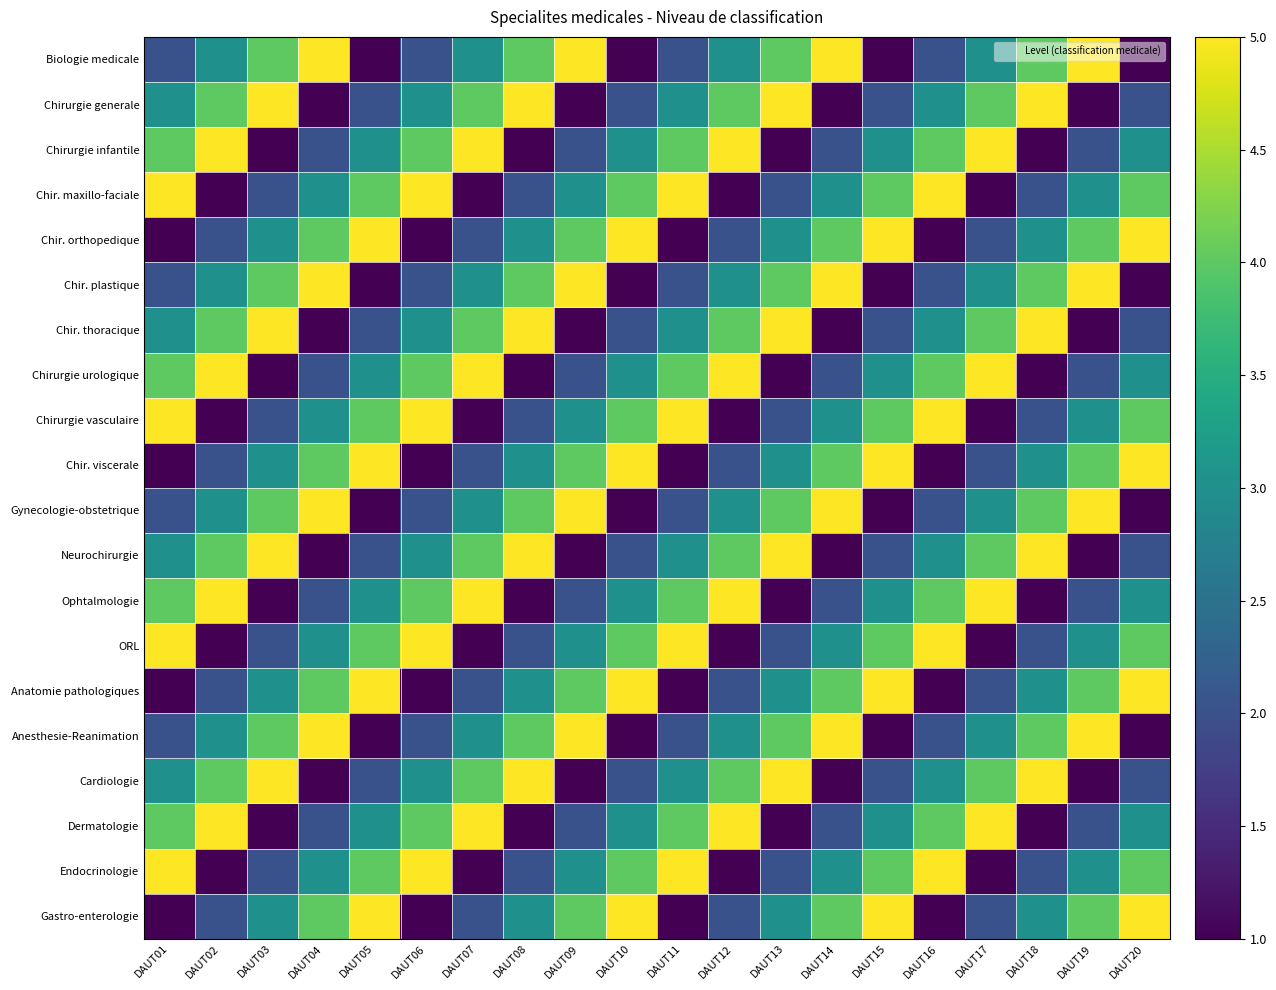

Reading left to right, extract all data points from this chart.

Biologie medicale: DAUT01=2	DAUT02=3	DAUT03=4	DAUT04=5	DAUT05=1	DAUT06=2	DAUT07=3	DAUT08=4	DAUT09=5	DAUT10=1	DAUT11=2	DAUT12=3	DAUT13=4	DAUT14=5	DAUT15=1	DAUT16=2	DAUT17=3	DAUT18=4	DAUT19=5	DAUT20=1
Chirurgie generale: DAUT01=3	DAUT02=4	DAUT03=5	DAUT04=1	DAUT05=2	DAUT06=3	DAUT07=4	DAUT08=5	DAUT09=1	DAUT10=2	DAUT11=3	DAUT12=4	DAUT13=5	DAUT14=1	DAUT15=2	DAUT16=3	DAUT17=4	DAUT18=5	DAUT19=1	DAUT20=2
Chirurgie infantile: DAUT01=4	DAUT02=5	DAUT03=1	DAUT04=2	DAUT05=3	DAUT06=4	DAUT07=5	DAUT08=1	DAUT09=2	DAUT10=3	DAUT11=4	DAUT12=5	DAUT13=1	DAUT14=2	DAUT15=3	DAUT16=4	DAUT17=5	DAUT18=1	DAUT19=2	DAUT20=3
Chir. maxillo-faciale: DAUT01=5	DAUT02=1	DAUT03=2	DAUT04=3	DAUT05=4	DAUT06=5	DAUT07=1	DAUT08=2	DAUT09=3	DAUT10=4	DAUT11=5	DAUT12=1	DAUT13=2	DAUT14=3	DAUT15=4	DAUT16=5	DAUT17=1	DAUT18=2	DAUT19=3	DAUT20=4
Chir. orthopedique: DAUT01=1	DAUT02=2	DAUT03=3	DAUT04=4	DAUT05=5	DAUT06=1	DAUT07=2	DAUT08=3	DAUT09=4	DAUT10=5	DAUT11=1	DAUT12=2	DAUT13=3	DAUT14=4	DAUT15=5	DAUT16=1	DAUT17=2	DAUT18=3	DAUT19=4	DAUT20=5
Chir. plastique: DAUT01=2	DAUT02=3	DAUT03=4	DAUT04=5	DAUT05=1	DAUT06=2	DAUT07=3	DAUT08=4	DAUT09=5	DAUT10=1	DAUT11=2	DAUT12=3	DAUT13=4	DAUT14=5	DAUT15=1	DAUT16=2	DAUT17=3	DAUT18=4	DAUT19=5	DAUT20=1
Chir. thoracique: DAUT01=3	DAUT02=4	DAUT03=5	DAUT04=1	DAUT05=2	DAUT06=3	DAUT07=4	DAUT08=5	DAUT09=1	DAUT10=2	DAUT11=3	DAUT12=4	DAUT13=5	DAUT14=1	DAUT15=2	DAUT16=3	DAUT17=4	DAUT18=5	DAUT19=1	DAUT20=2
Chirurgie urologique: DAUT01=4	DAUT02=5	DAUT03=1	DAUT04=2	DAUT05=3	DAUT06=4	DAUT07=5	DAUT08=1	DAUT09=2	DAUT10=3	DAUT11=4	DAUT12=5	DAUT13=1	DAUT14=2	DAUT15=3	DAUT16=4	DAUT17=5	DAUT18=1	DAUT19=2	DAUT20=3
Chirurgie vasculaire: DAUT01=5	DAUT02=1	DAUT03=2	DAUT04=3	DAUT05=4	DAUT06=5	DAUT07=1	DAUT08=2	DAUT09=3	DAUT10=4	DAUT11=5	DAUT12=1	DAUT13=2	DAUT14=3	DAUT15=4	DAUT16=5	DAUT17=1	DAUT18=2	DAUT19=3	DAUT20=4
Chir. viscerale: DAUT01=1	DAUT02=2	DAUT03=3	DAUT04=4	DAUT05=5	DAUT06=1	DAUT07=2	DAUT08=3	DAUT09=4	DAUT10=5	DAUT11=1	DAUT12=2	DAUT13=3	DAUT14=4	DAUT15=5	DAUT16=1	DAUT17=2	DAUT18=3	DAUT19=4	DAUT20=5
Gynecologie-obstetrique: DAUT01=2	DAUT02=3	DAUT03=4	DAUT04=5	DAUT05=1	DAUT06=2	DAUT07=3	DAUT08=4	DAUT09=5	DAUT10=1	DAUT11=2	DAUT12=3	DAUT13=4	DAUT14=5	DAUT15=1	DAUT16=2	DAUT17=3	DAUT18=4	DAUT19=5	DAUT20=1
Neurochirurgie: DAUT01=3	DAUT02=4	DAUT03=5	DAUT04=1	DAUT05=2	DAUT06=3	DAUT07=4	DAUT08=5	DAUT09=1	DAUT10=2	DAUT11=3	DAUT12=4	DAUT13=5	DAUT14=1	DAUT15=2	DAUT16=3	DAUT17=4	DAUT18=5	DAUT19=1	DAUT20=2
Ophtalmologie: DAUT01=4	DAUT02=5	DAUT03=1	DAUT04=2	DAUT05=3	DAUT06=4	DAUT07=5	DAUT08=1	DAUT09=2	DAUT10=3	DAUT11=4	DAUT12=5	DAUT13=1	DAUT14=2	DAUT15=3	DAUT16=4	DAUT17=5	DAUT18=1	DAUT19=2	DAUT20=3
ORL: DAUT01=5	DAUT02=1	DAUT03=2	DAUT04=3	DAUT05=4	DAUT06=5	DAUT07=1	DAUT08=2	DAUT09=3	DAUT10=4	DAUT11=5	DAUT12=1	DAUT13=2	DAUT14=3	DAUT15=4	DAUT16=5	DAUT17=1	DAUT18=2	DAUT19=3	DAUT20=4
Anatomie pathologiques: DAUT01=1	DAUT02=2	DAUT03=3	DAUT04=4	DAUT05=5	DAUT06=1	DAUT07=2	DAUT08=3	DAUT09=4	DAUT10=5	DAUT11=1	DAUT12=2	DAUT13=3	DAUT14=4	DAUT15=5	DAUT16=1	DAUT17=2	DAUT18=3	DAUT19=4	DAUT20=5
Anesthesie-Reanimation: DAUT01=2	DAUT02=3	DAUT03=4	DAUT04=5	DAUT05=1	DAUT06=2	DAUT07=3	DAUT08=4	DAUT09=5	DAUT10=1	DAUT11=2	DAUT12=3	DAUT13=4	DAUT14=5	DAUT15=1	DAUT16=2	DAUT17=3	DAUT18=4	DAUT19=5	DAUT20=1
Cardiologie: DAUT01=3	DAUT02=4	DAUT03=5	DAUT04=1	DAUT05=2	DAUT06=3	DAUT07=4	DAUT08=5	DAUT09=1	DAUT10=2	DAUT11=3	DAUT12=4	DAUT13=5	DAUT14=1	DAUT15=2	DAUT16=3	DAUT17=4	DAUT18=5	DAUT19=1	DAUT20=2
Dermatologie: DAUT01=4	DAUT02=5	DAUT03=1	DAUT04=2	DAUT05=3	DAUT06=4	DAUT07=5	DAUT08=1	DAUT09=2	DAUT10=3	DAUT11=4	DAUT12=5	DAUT13=1	DAUT14=2	DAUT15=3	DAUT16=4	DAUT17=5	DAUT18=1	DAUT19=2	DAUT20=3
Endocrinologie: DAUT01=5	DAUT02=1	DAUT03=2	DAUT04=3	DAUT05=4	DAUT06=5	DAUT07=1	DAUT08=2	DAUT09=3	DAUT10=4	DAUT11=5	DAUT12=1	DAUT13=2	DAUT14=3	DAUT15=4	DAUT16=5	DAUT17=1	DAUT18=2	DAUT19=3	DAUT20=4
Gastro-enterologie: DAUT01=1	DAUT02=2	DAUT03=3	DAUT04=4	DAUT05=5	DAUT06=1	DAUT07=2	DAUT08=3	DAUT09=4	DAUT10=5	DAUT11=1	DAUT12=2	DAUT13=3	DAUT14=4	DAUT15=5	DAUT16=1	DAUT17=2	DAUT18=3	DAUT19=4	DAUT20=5